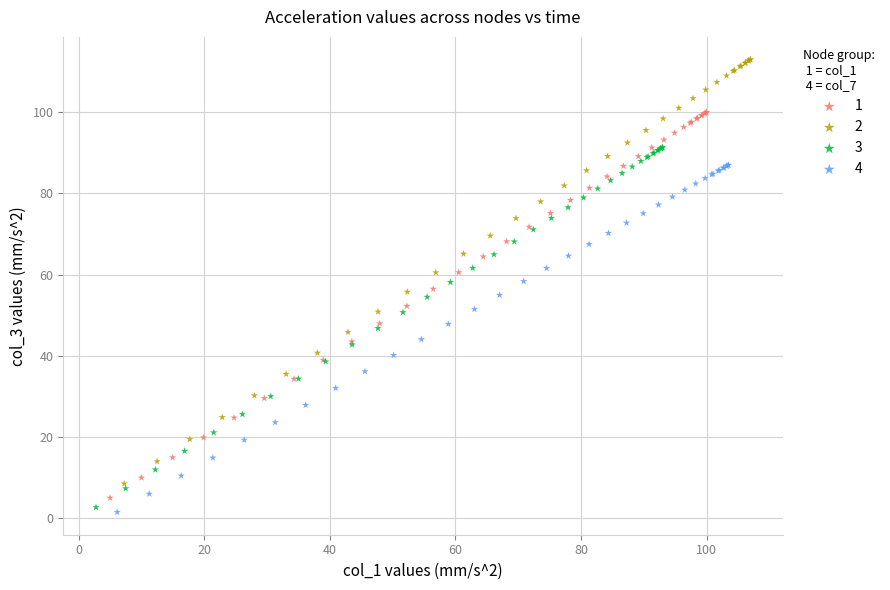

Which series has the widest spread of Y values?

2